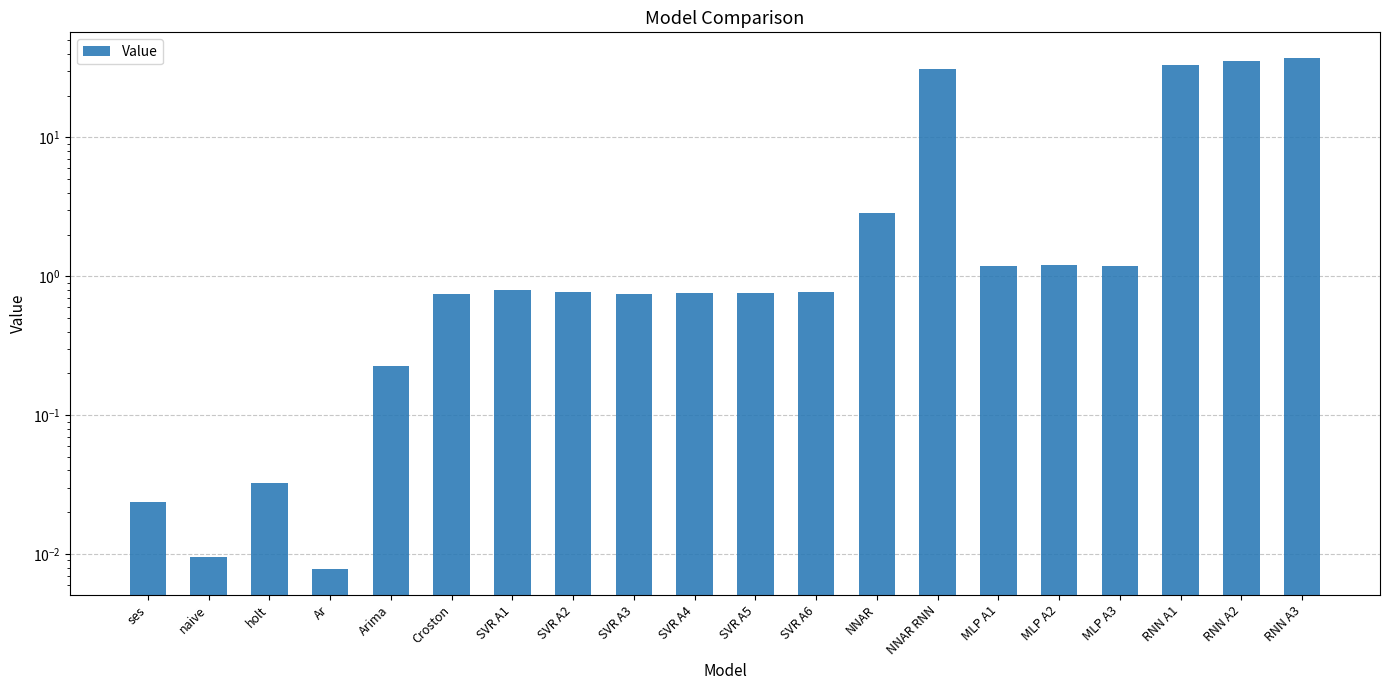

Which category has the lowest value across all series?

Ar